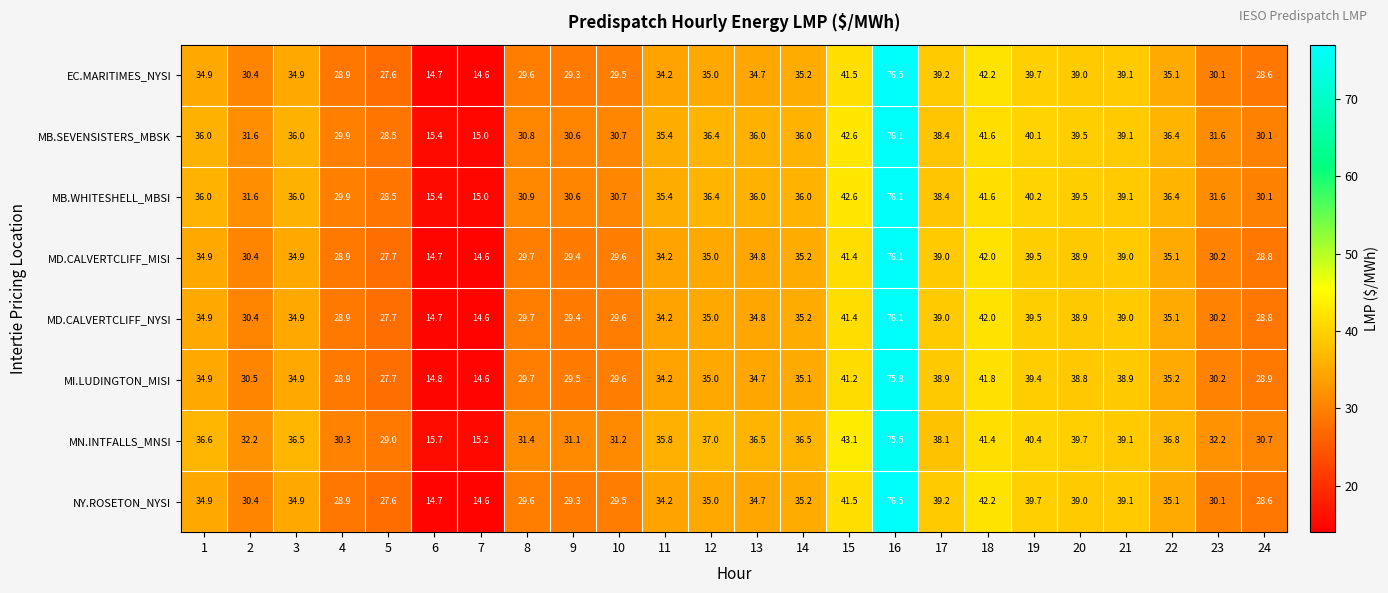

What is the difference between the maximum and second lowest values in the MD.CALVERTCLIFF_NYSI series?

61.4